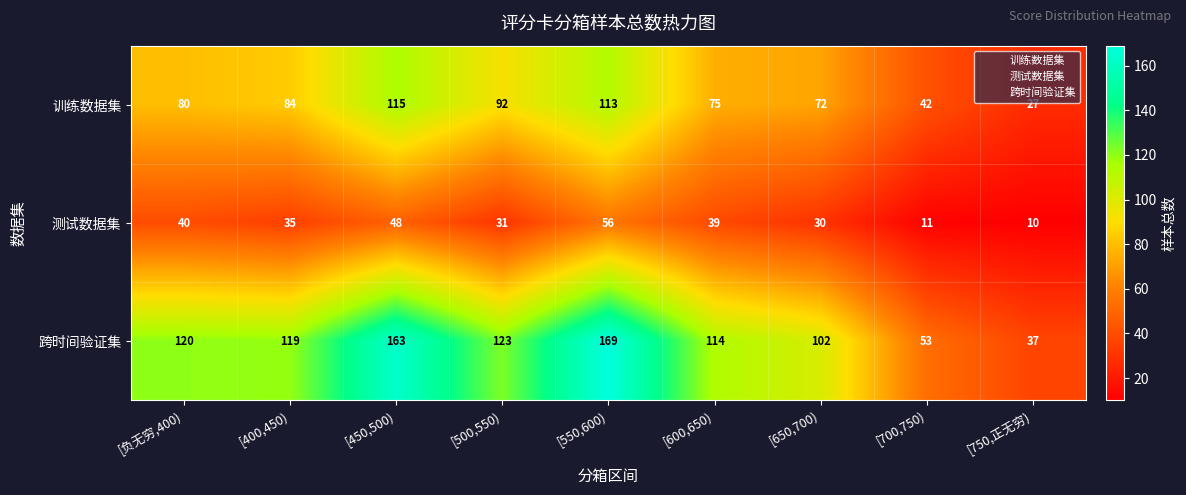

Between [650,700) and [700,750), which series saw the biggest shift?

跨时间验证集